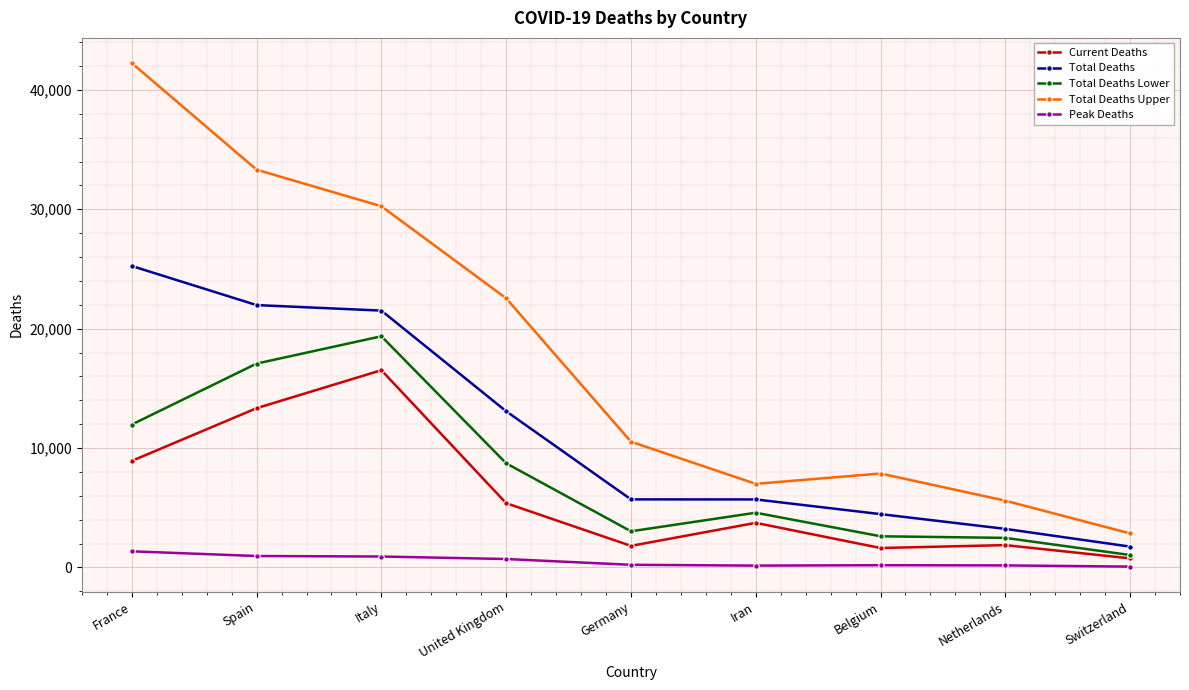

True or false: Total Deaths and Current Deaths intersect in this chart.

False